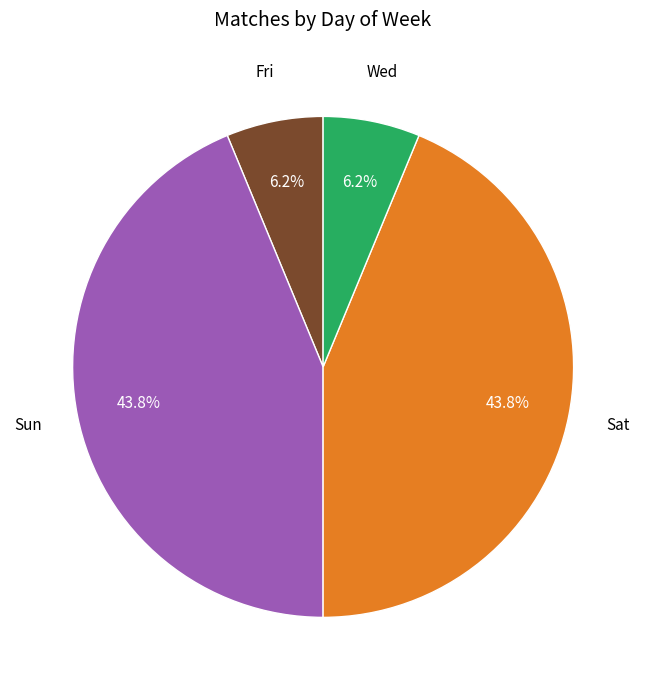

Is there any slice that represents more than half of the pie?

No